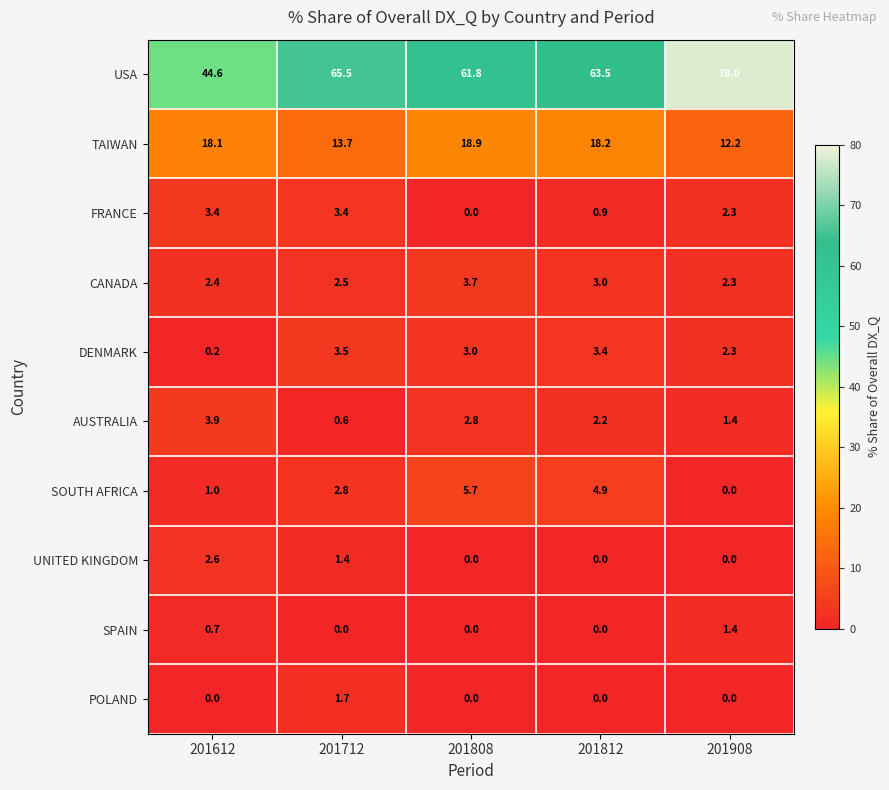

What is the difference between the second highest and minimum values in the SPAIN series?

0.7